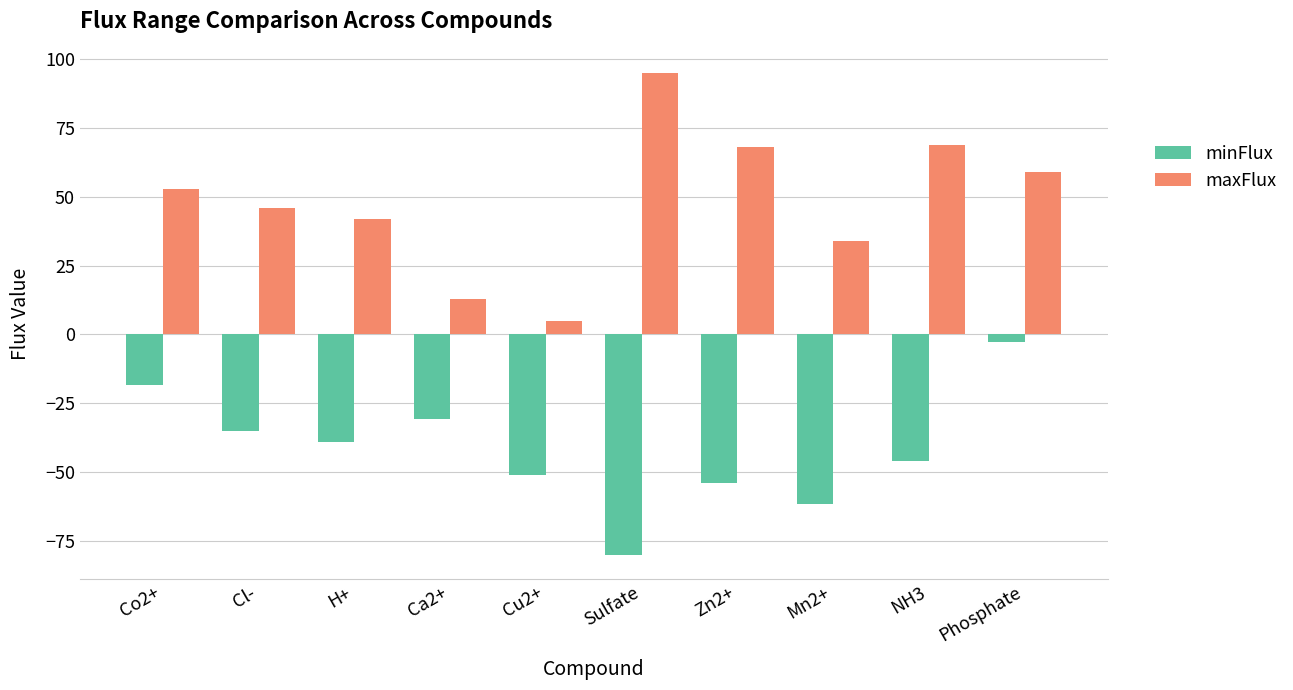

How many groups of bars are there?

10